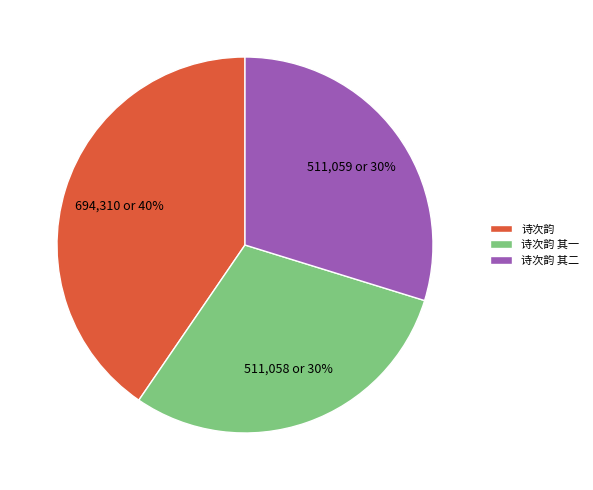

Which category has the biggest portion of the pie?

诗次韵